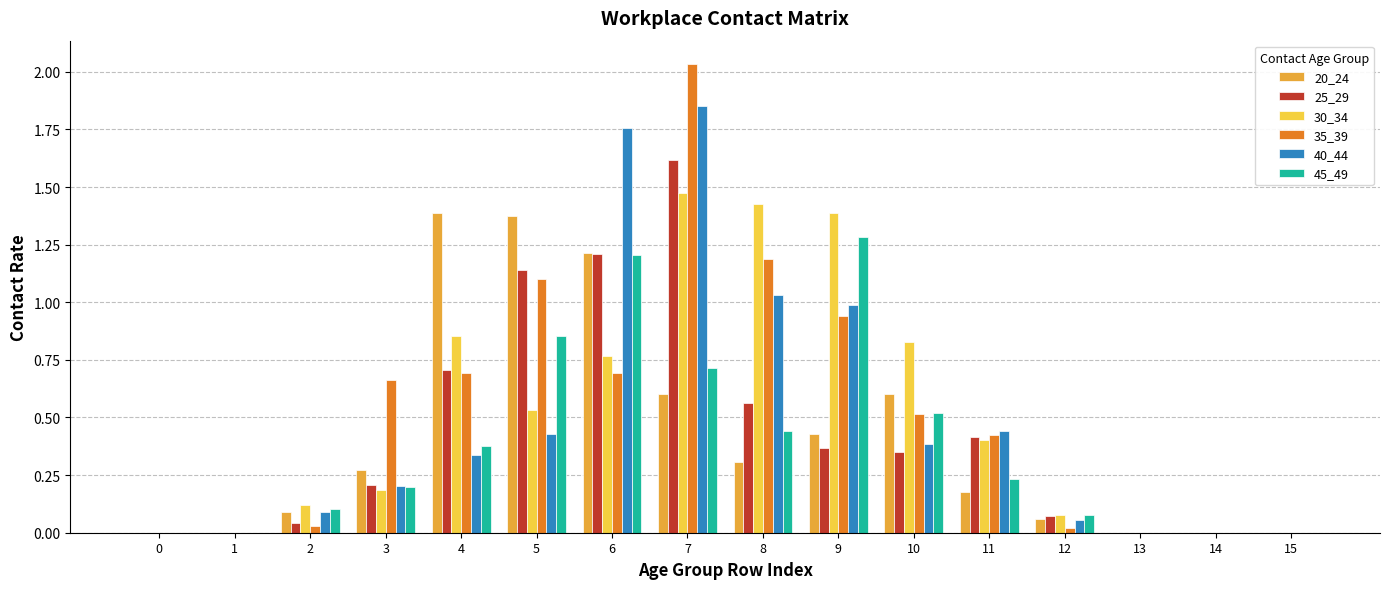

What is the sum of all 35_39 values?

8.3